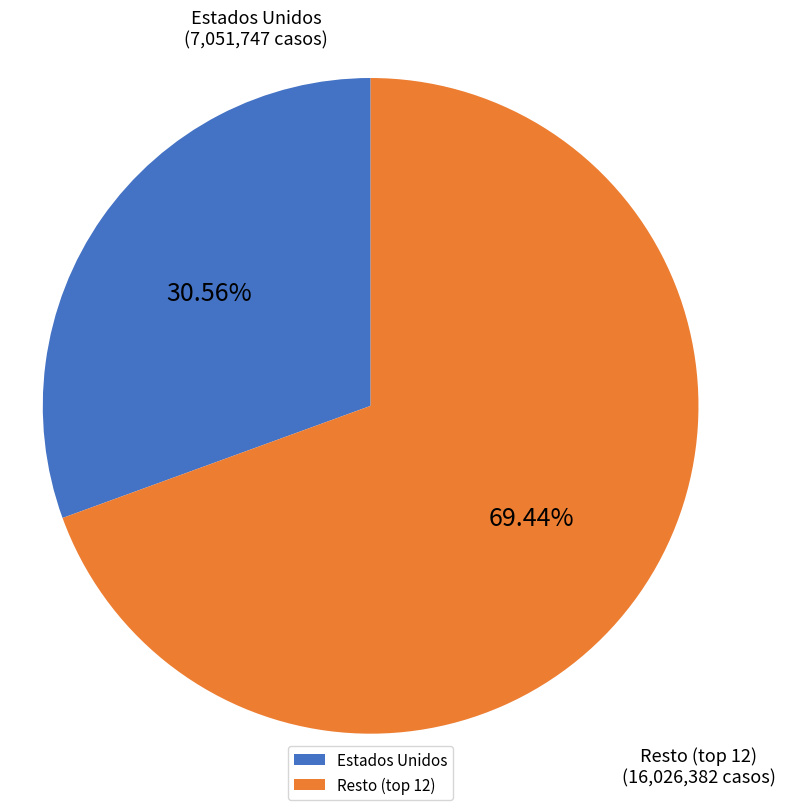

What is the smallest slice in the pie chart?

Estados Unidos